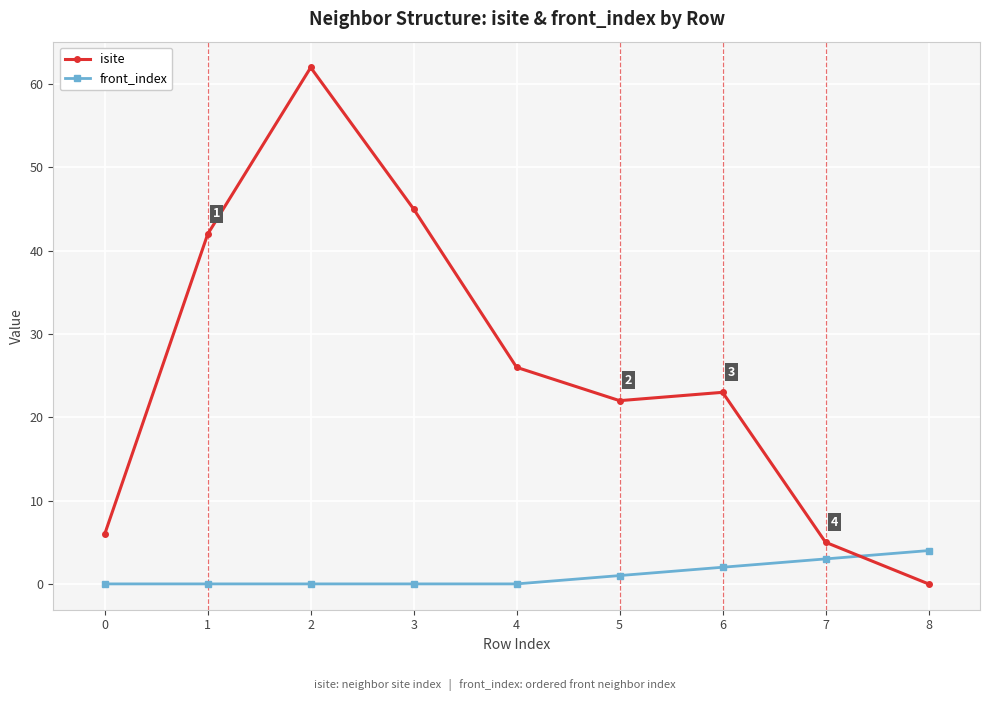

Reading left to right, list all the values displayed in this chart.

isite: 6	42	62	45	26	22	23	5	0
front_index: 0	0	0	0	0	1	2	3	4